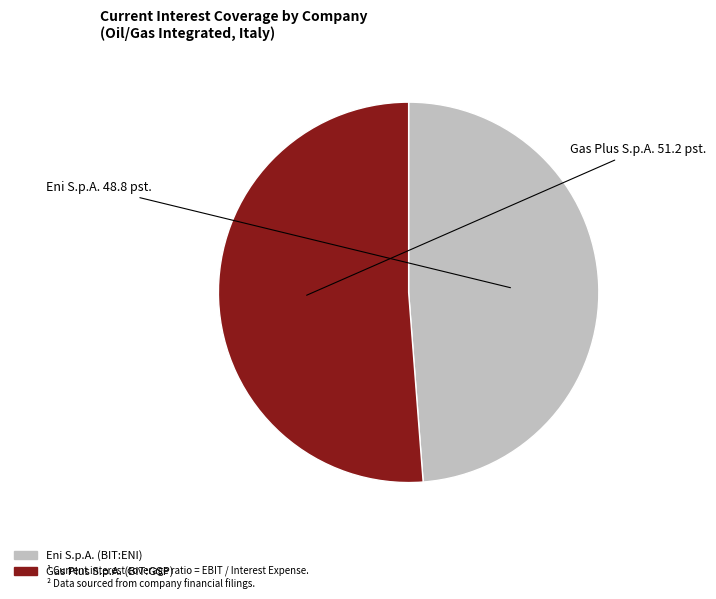

Which slice is the largest?

Gas Plus S.p.A. (BIT:GSP)